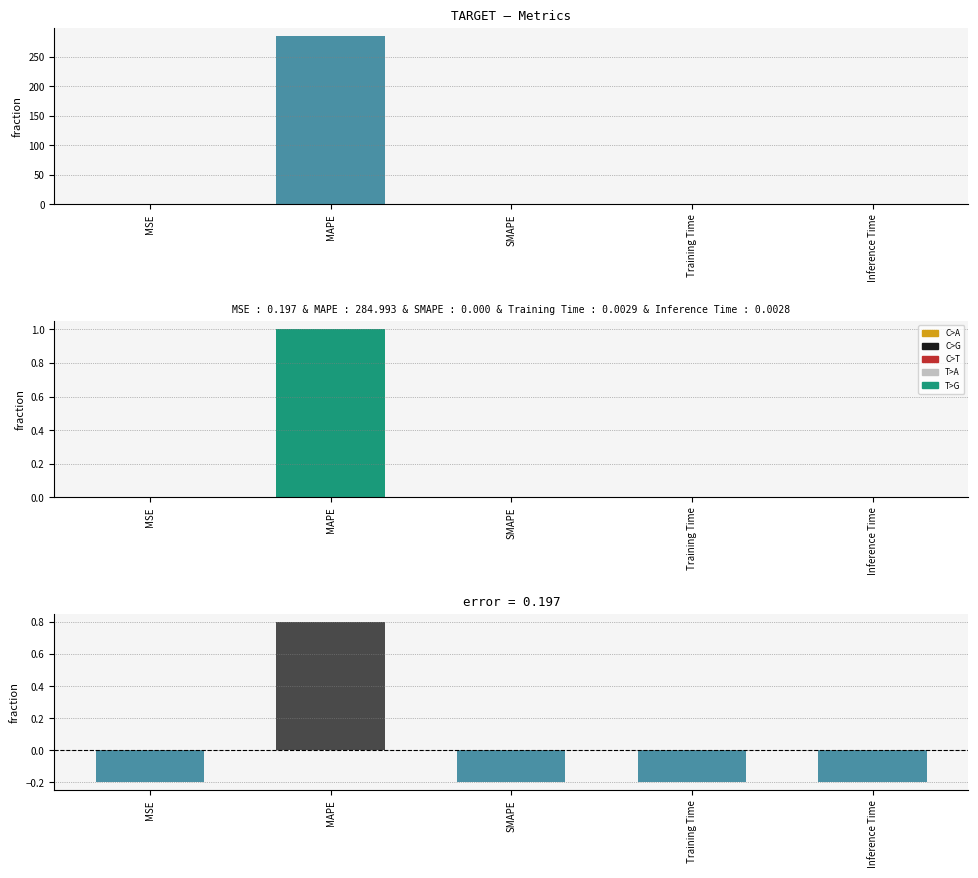

Reading left to right, what are all the values shown in this chart?

col_1: MSE=0.2	MAPE=285.0	SMAPE=0.0	Training Time=0.0	Inference Time=0.0
col_1 (normalized): MSE=0.0	MAPE=1.0	SMAPE=0.0	Training Time=0.0	Inference Time=0.0
residual: MSE=-0.2	MAPE=0.8	SMAPE=-0.2	Training Time=-0.2	Inference Time=-0.2